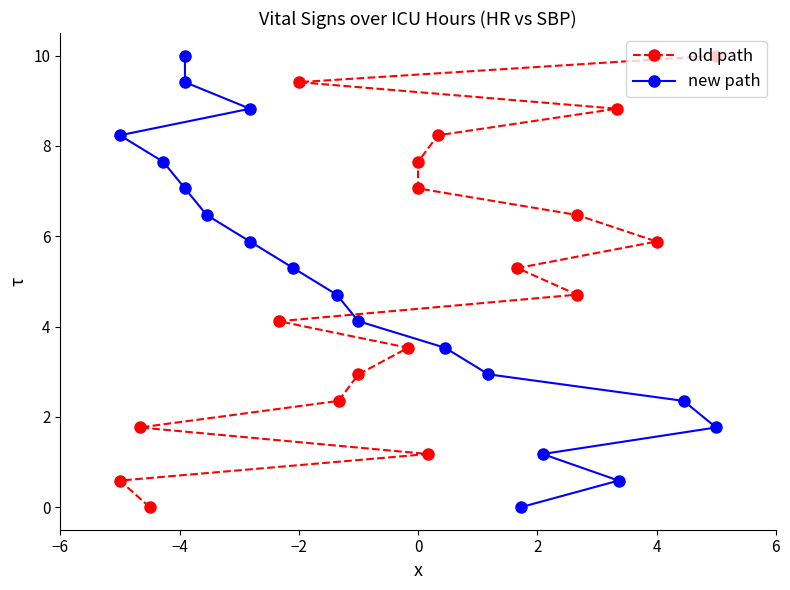

What are all the series names shown in the legend?

old path, new path